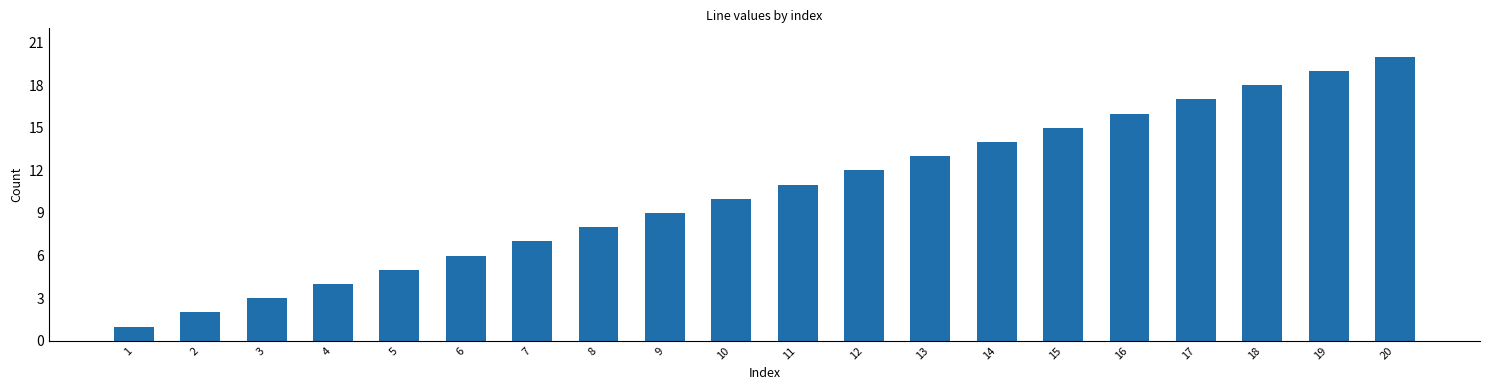

Which label corresponds to the largest value in the chart?

20